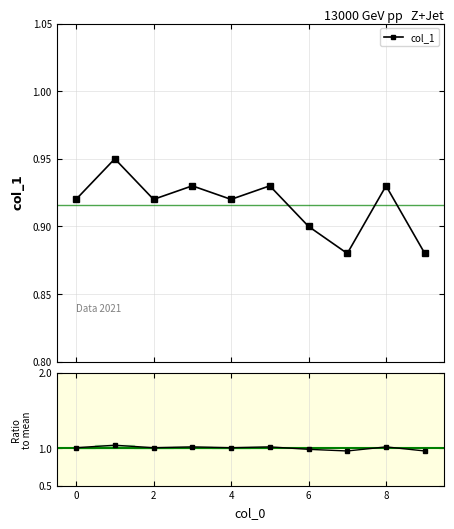

True or false: col_1 / mean and col_1 cross at least once.

False